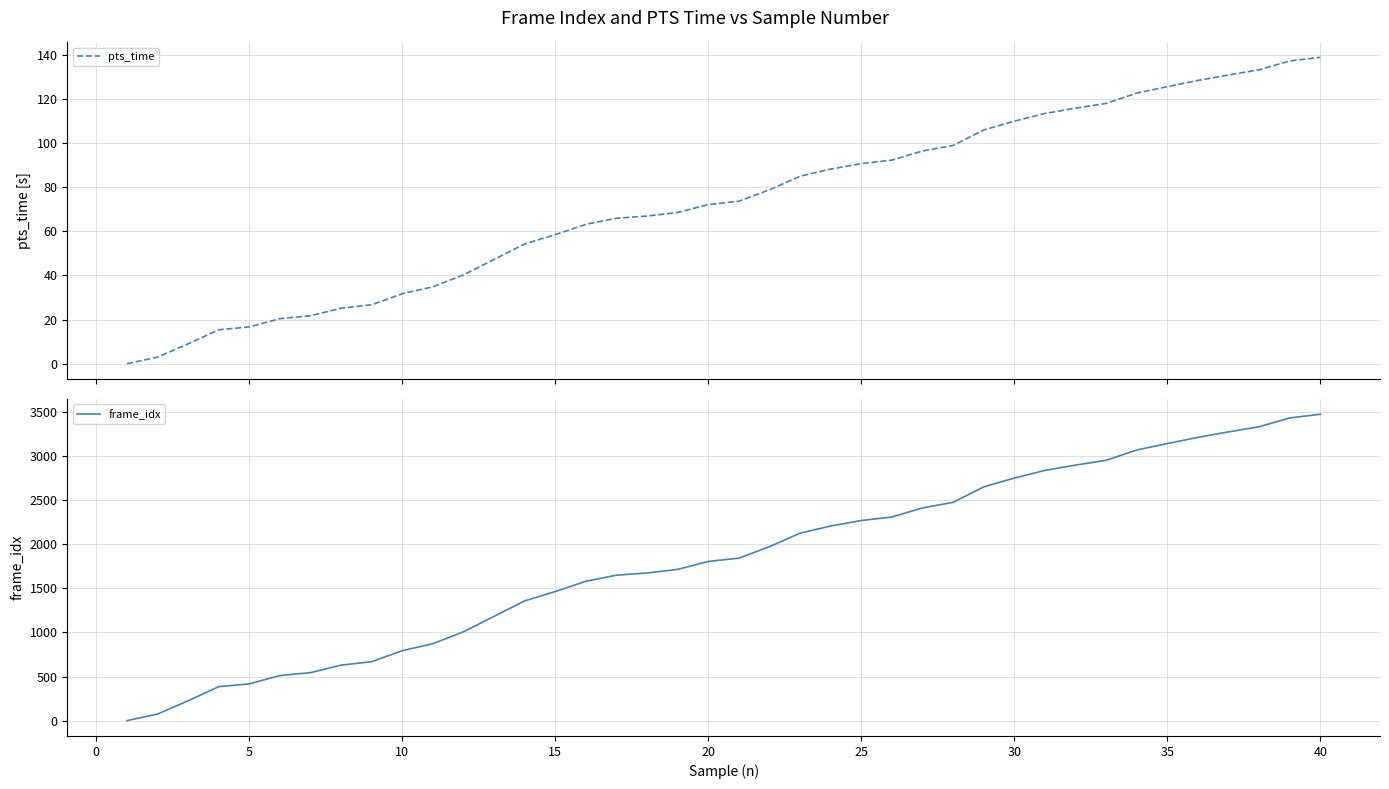

What are all the series names shown in the legend?

pts_time, frame_idx